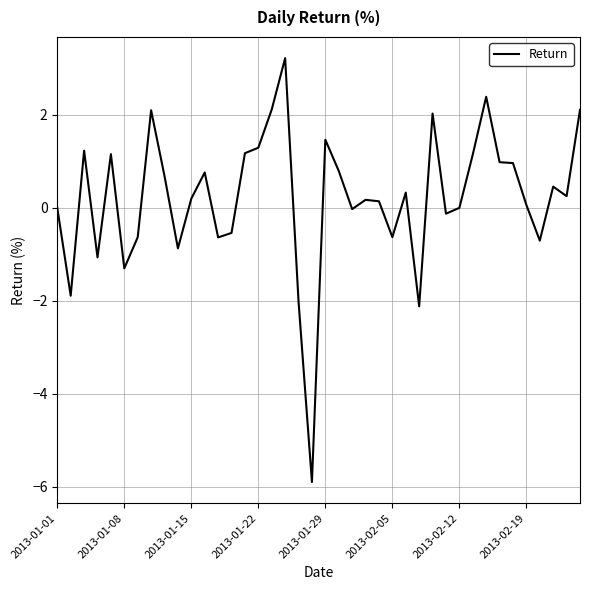

What is the greatest value displayed?

3.2